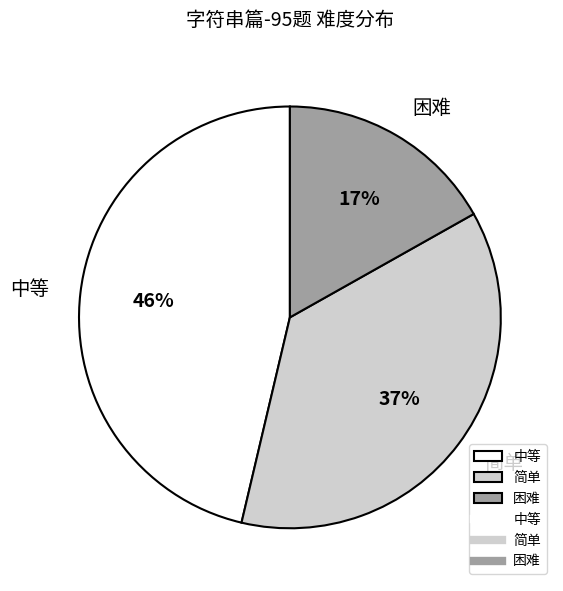

To the nearest percent, what is the average slice percentage?

33%